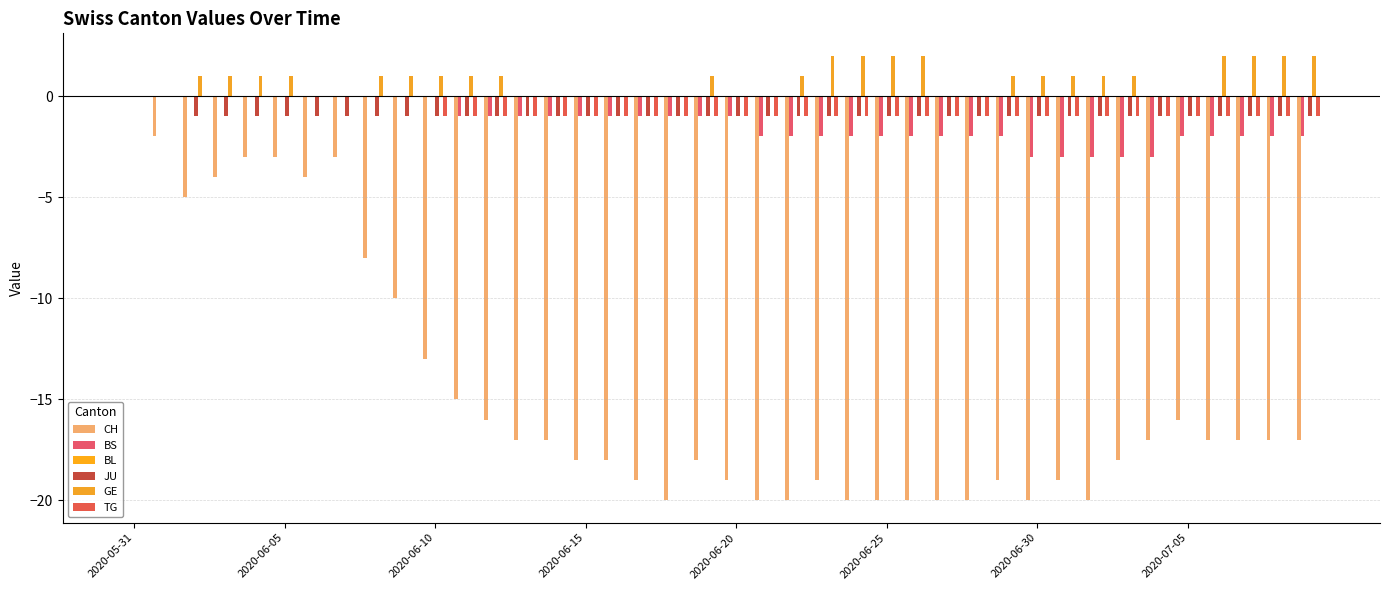

How many distinct data groups are displayed?

5